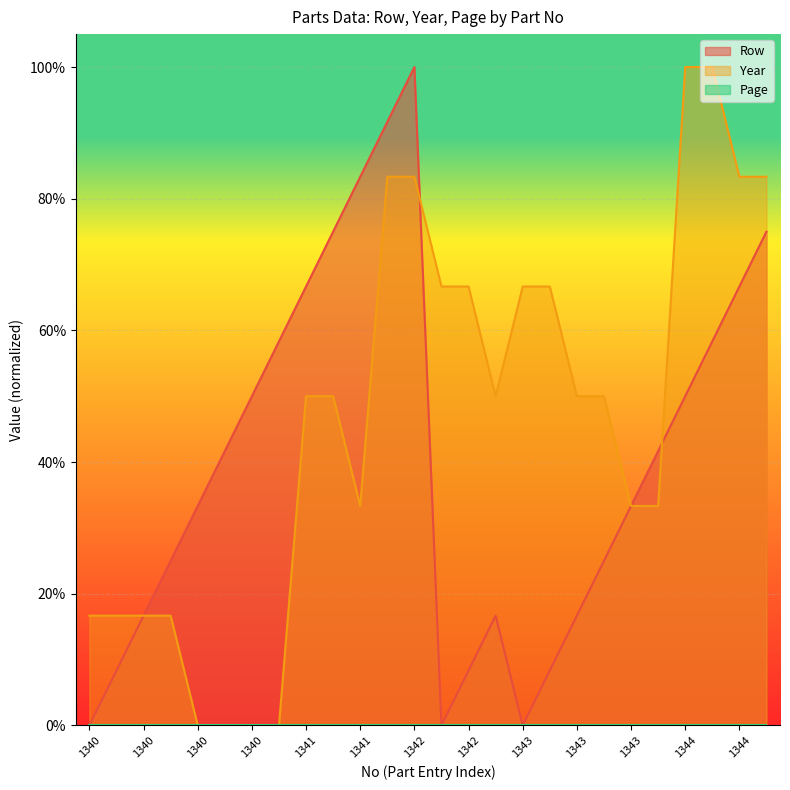

Between 1340 and 1343, which series saw the biggest shift?

Row